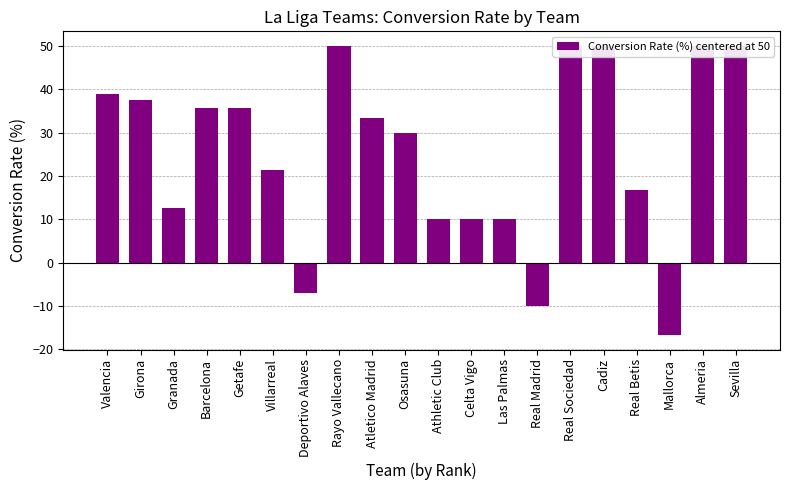

How many distinct data groups are displayed?

1